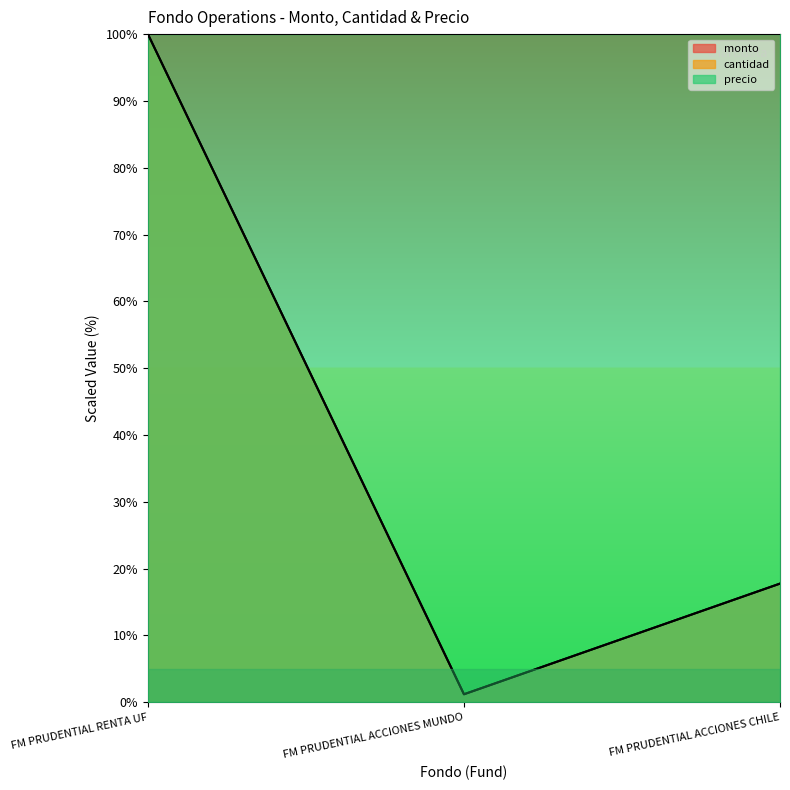

What is the value of the monto point at the 2nd from the left?

1.2